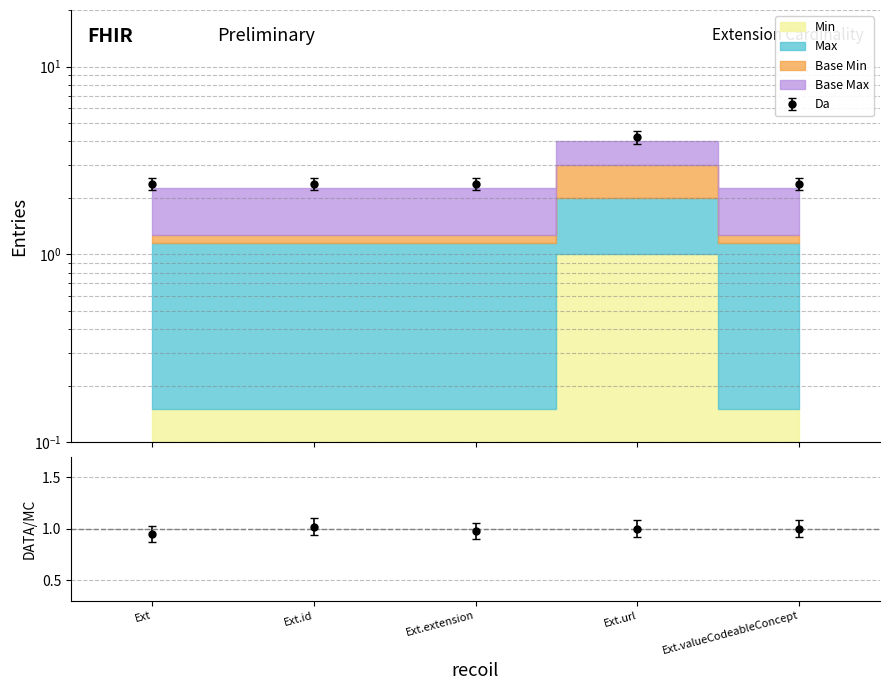

What is the total value across all series at Ext.url?

8.1